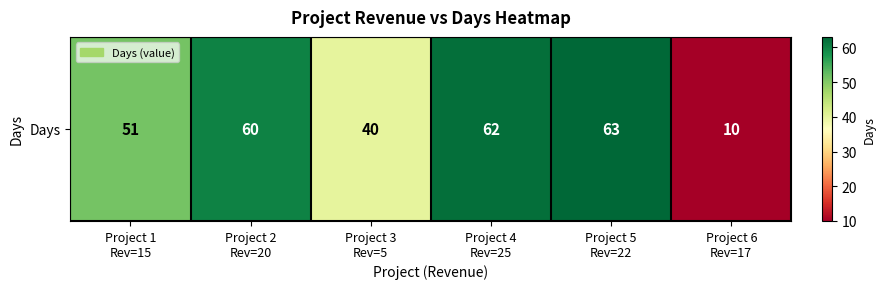

Is it true that the value at Project 5
Rev=22 is 63?

True